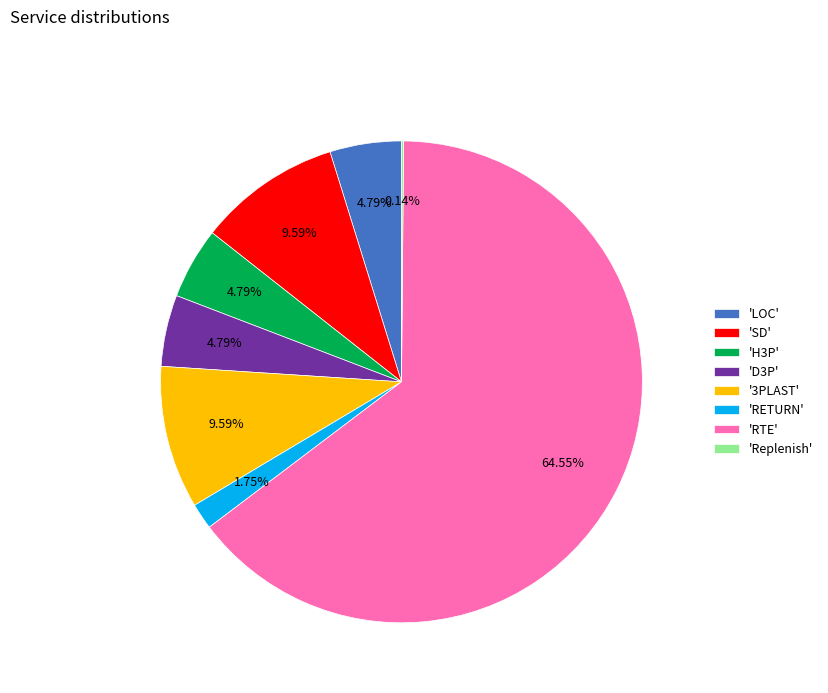

To the nearest percent, what is the average slice percentage?

12%